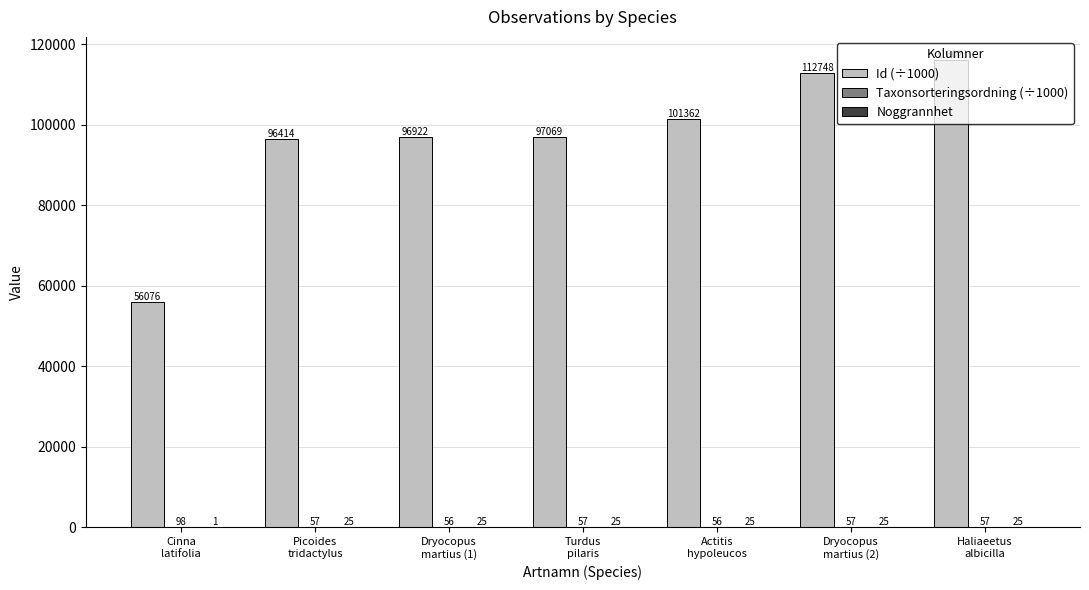

What is the spread (max minus min) of values at Picoides
tridactylus?

96389.0